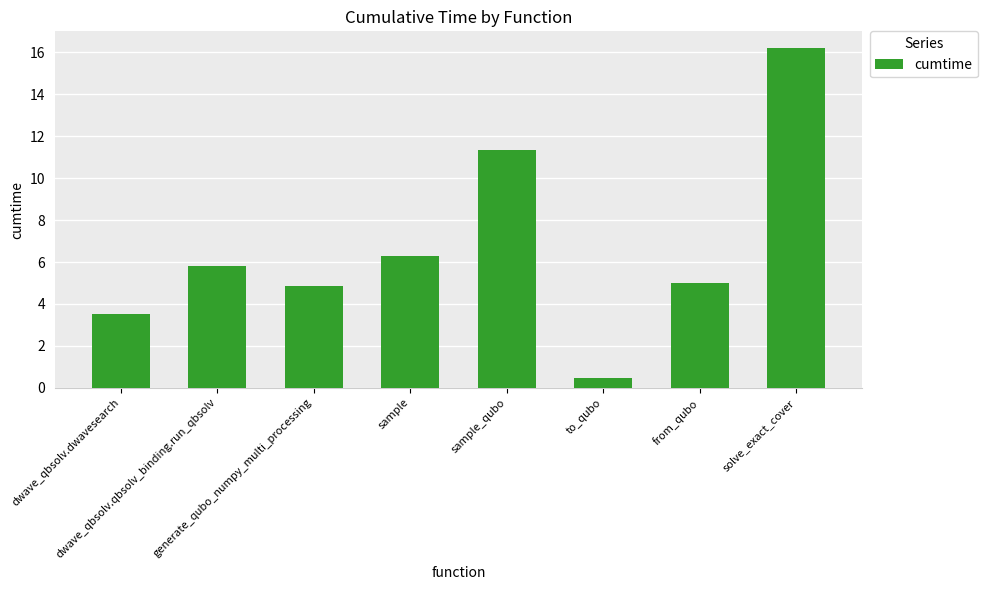

How many categories are shown in the chart?

8